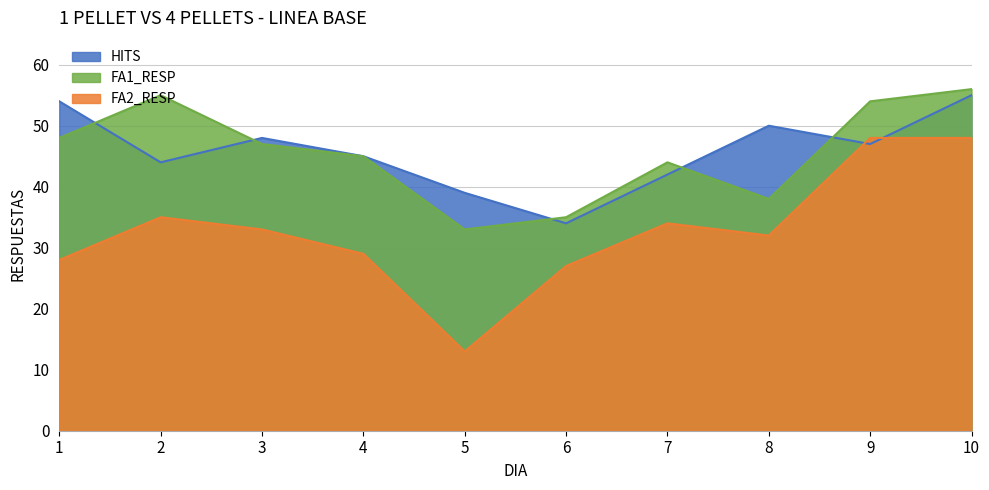

True or false: HITS has more than 1 interior local peaks.

True